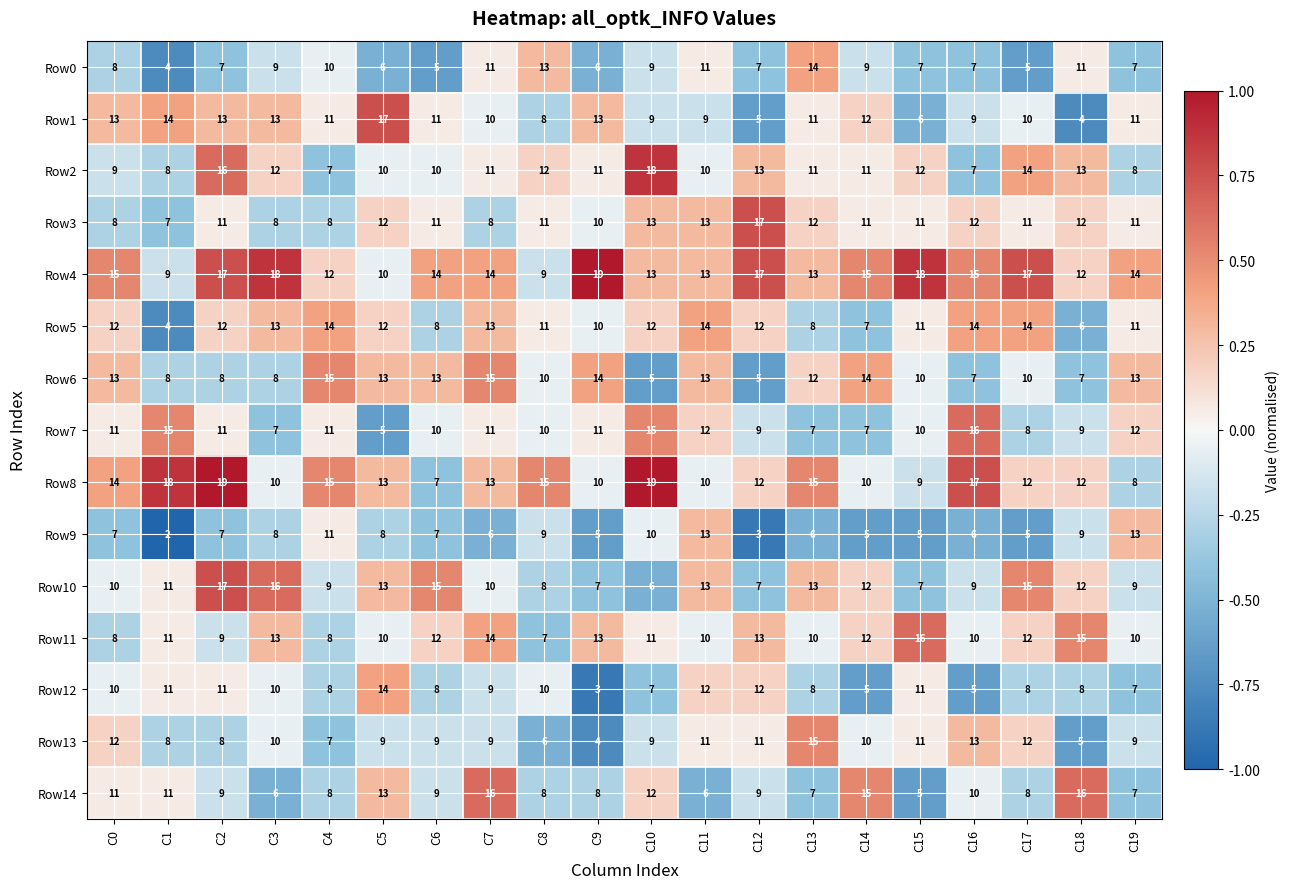

Count the number of categories in the chart.

20